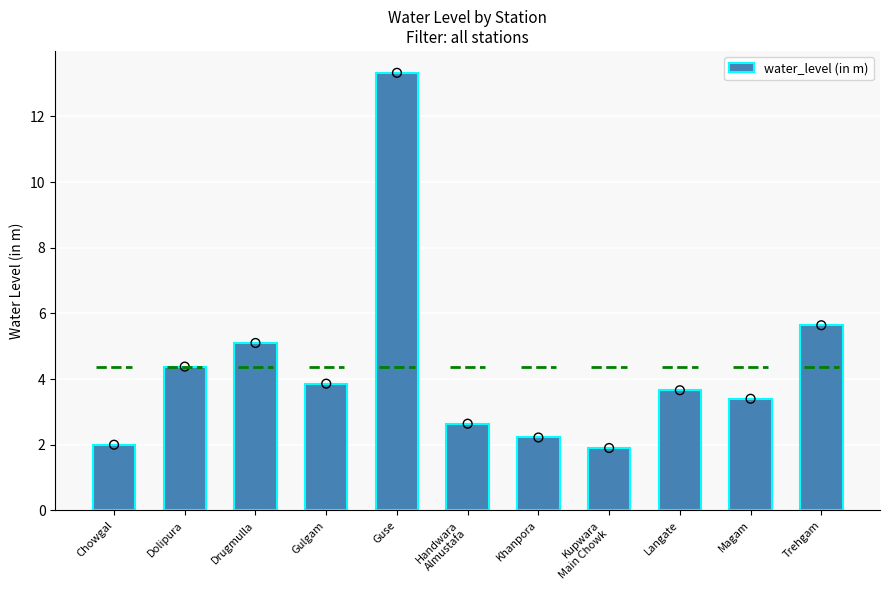

What is the change in value from Drugmulla to Gulgam?

-1.2